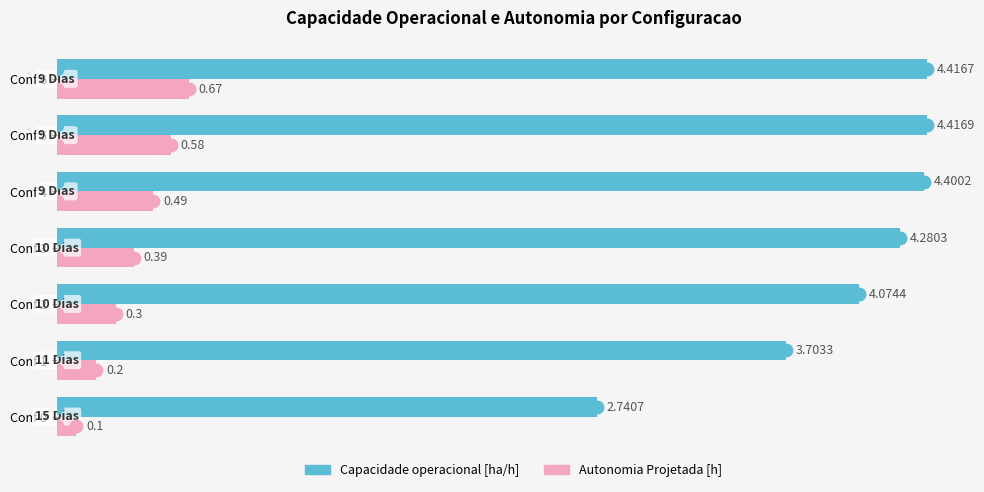

Between Conf 1 and Conf 4, which series saw the biggest shift?

Capacidade operacional [ha/h]